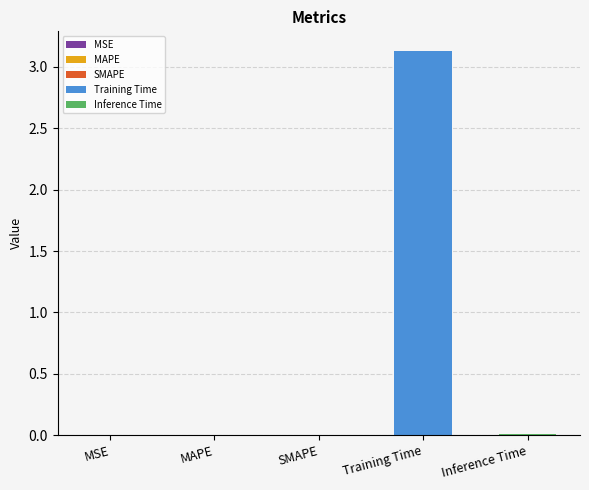

Are the bars grouped side by side (vs. stacked)?

No